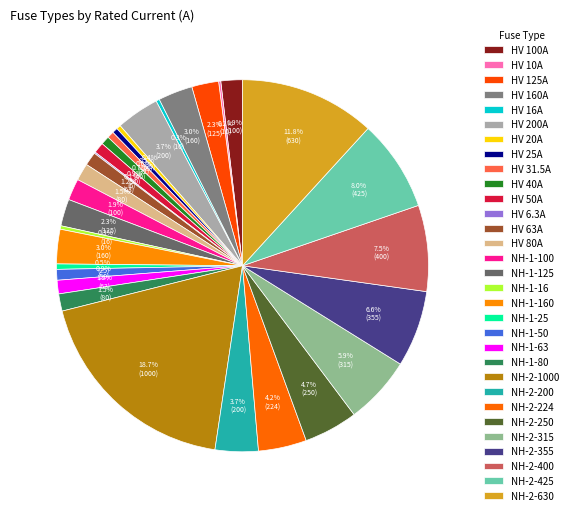

Which slice is the smallest?

HV 6.3A